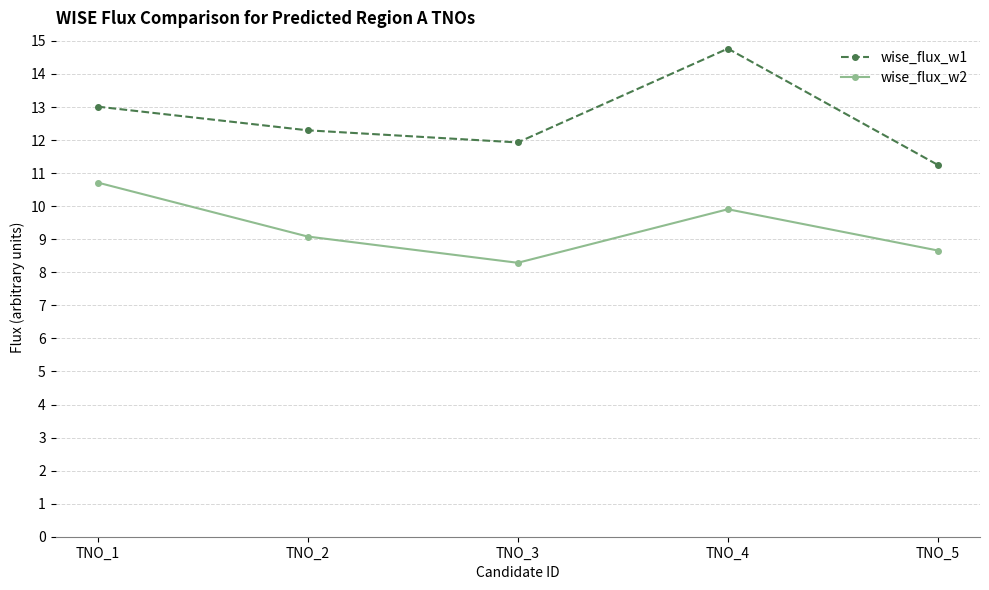

Reading right to left, extract all data points from this chart.

wise_flux_w1: TNO_5=11.2	TNO_4=14.8	TNO_3=11.9	TNO_2=12.3	TNO_1=13.0
wise_flux_w2: TNO_5=8.7	TNO_4=9.9	TNO_3=8.3	TNO_2=9.1	TNO_1=10.7